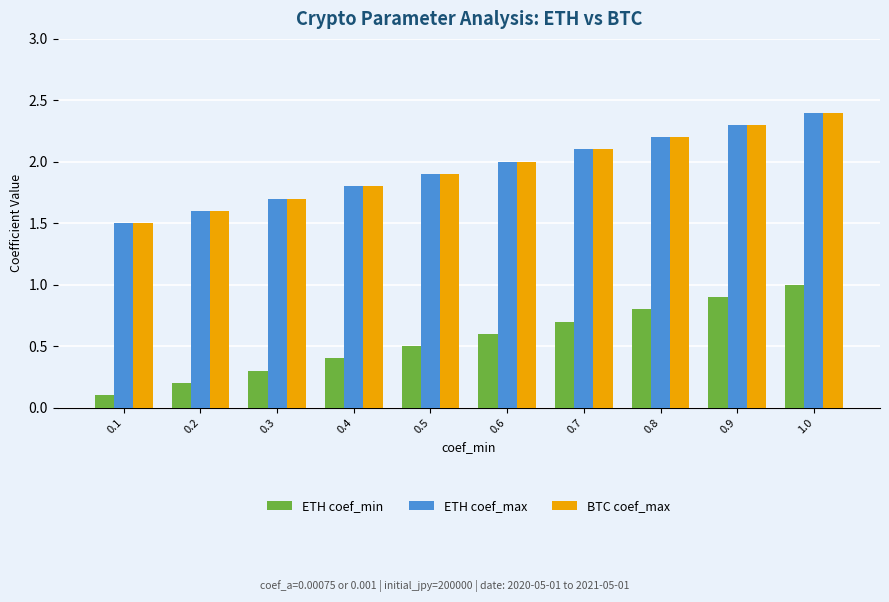

The ETH coef_min series shows 0.8 at 0.8. True or false?

True